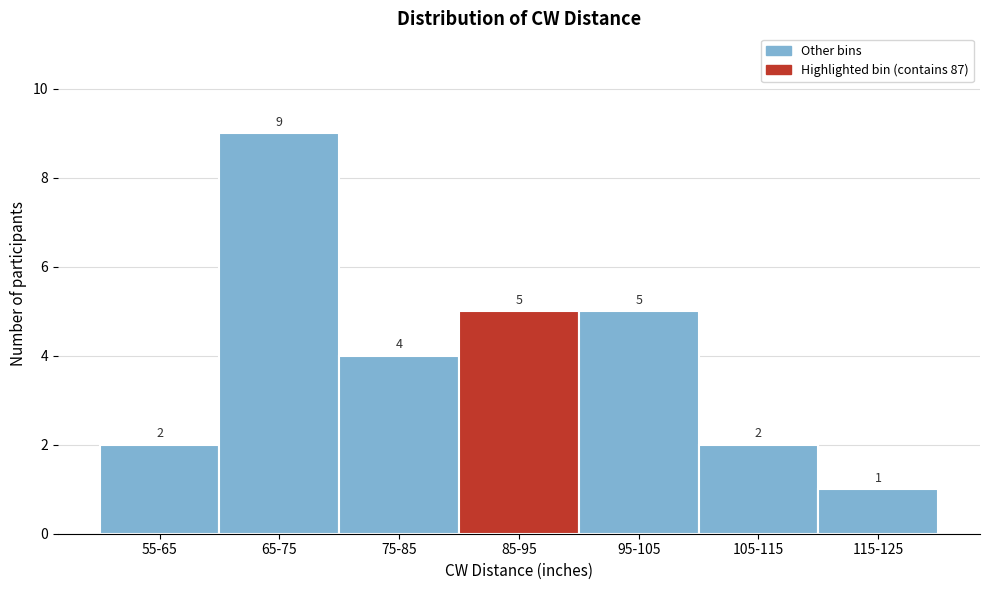

Reading left to right, list all the values displayed in this chart.

55-65=2	65-75=9	75-85=4	85-95=5	95-105=5	105-115=2	115-125=1